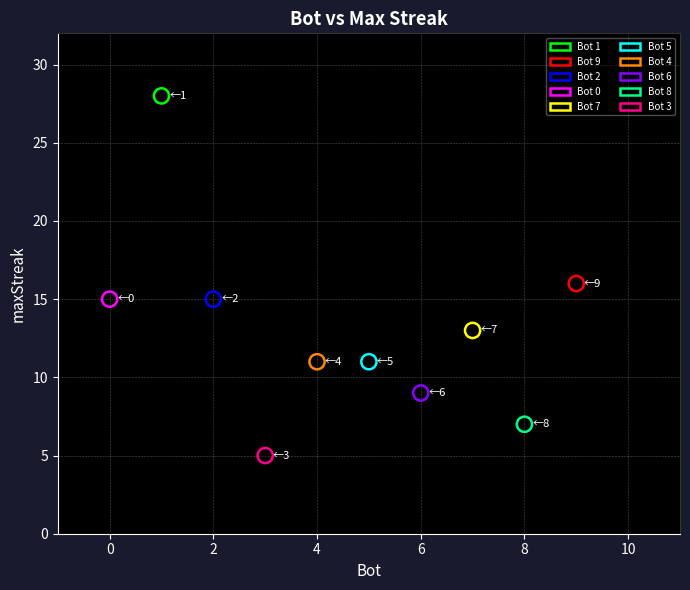

What are all the series names shown in the legend?

Bot 1, Bot 9, Bot 2, Bot 0, Bot 7, Bot 5, Bot 4, Bot 6, Bot 8, Bot 3